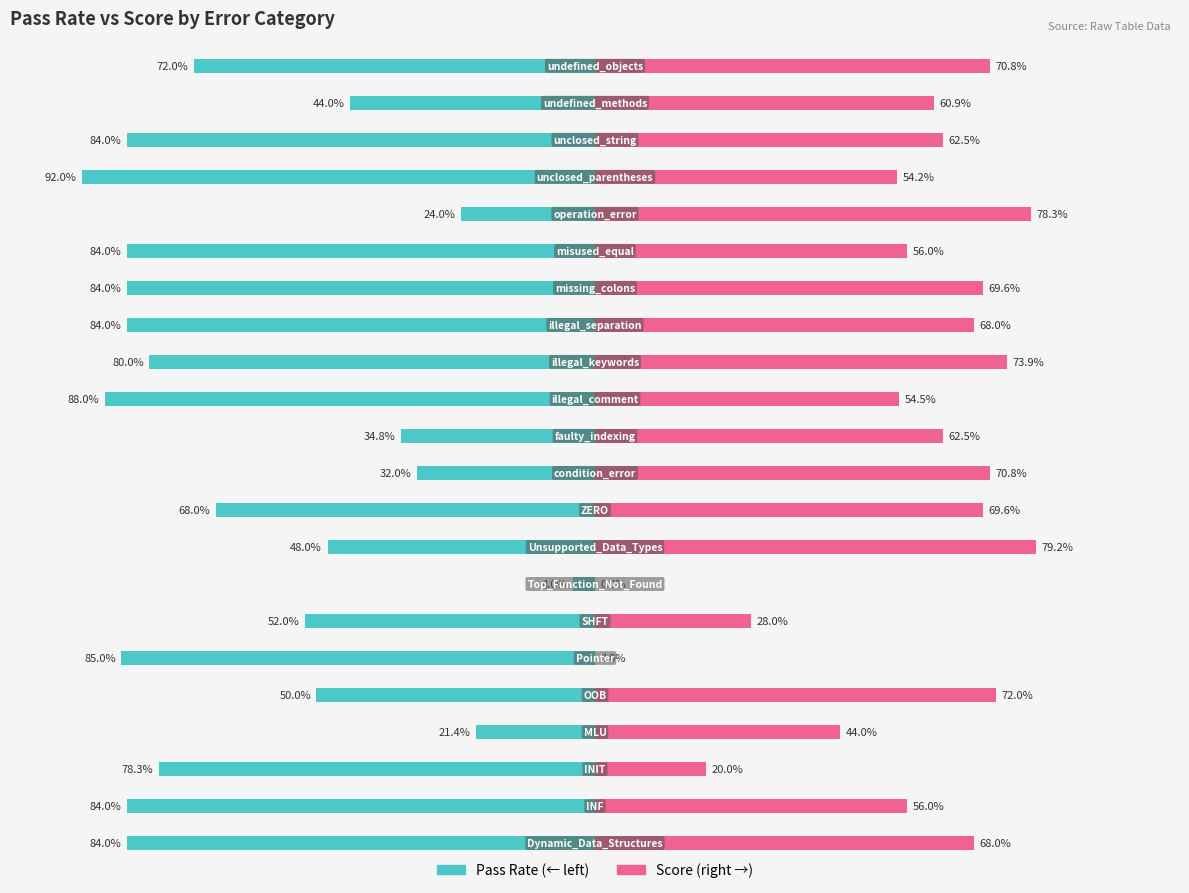

Between −0.75 and 14, which series saw the biggest shift?

Score